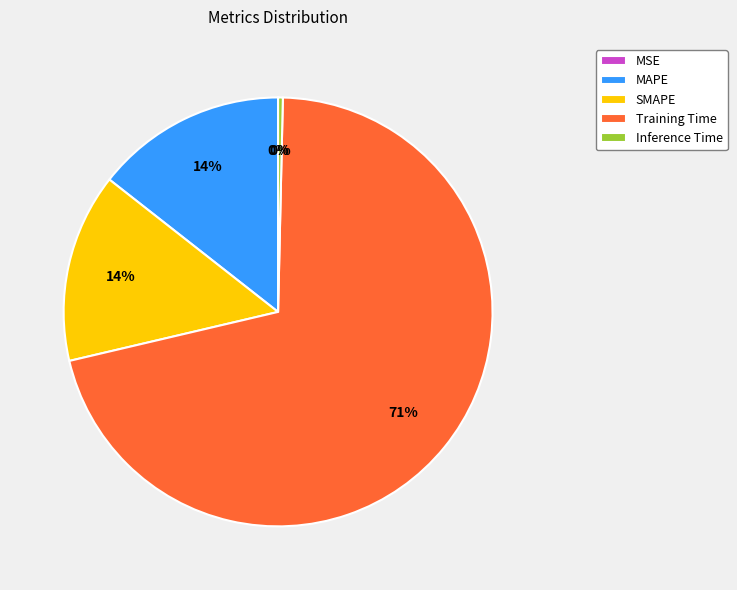

Which has a higher value, Training Time or Inference Time?

Training Time